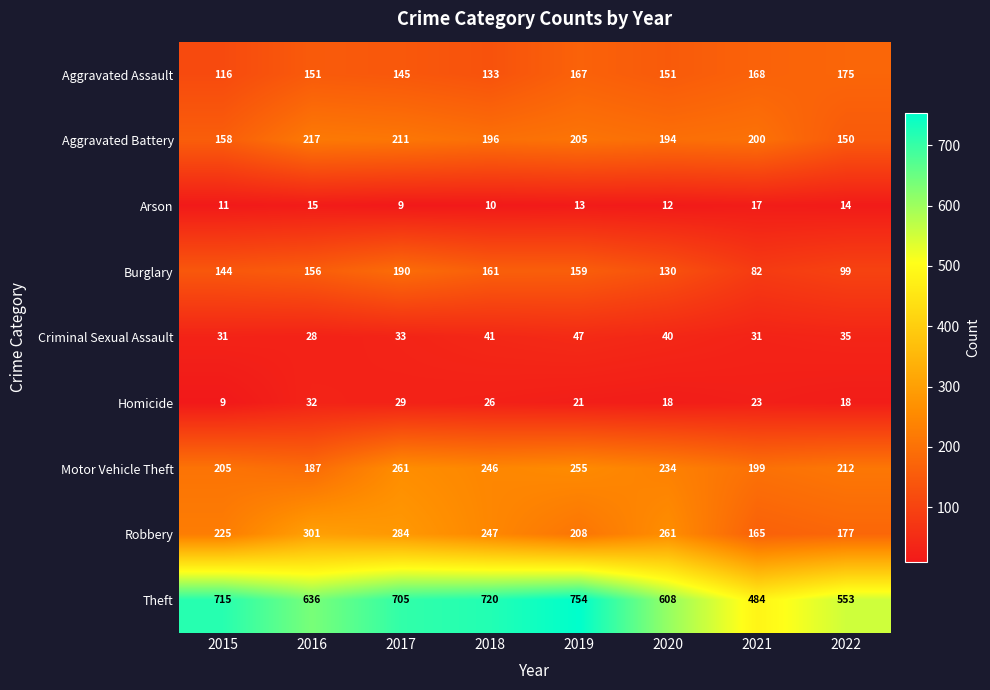

What is the difference between the maximum and second lowest values in the Homicide series?

14